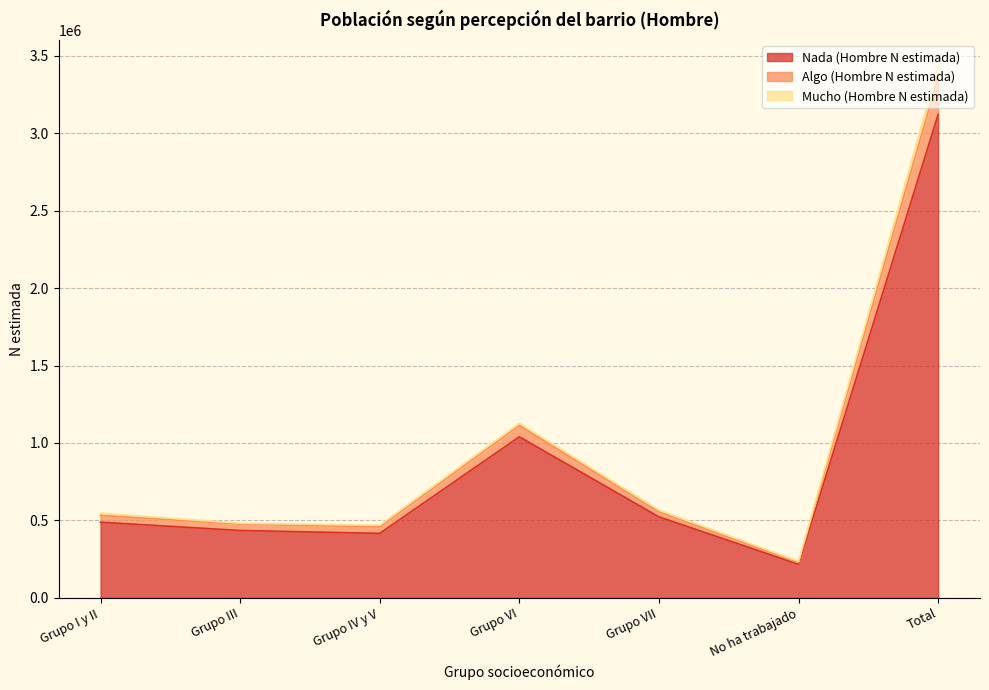

In Nada (Hombre N estimada), how many points are higher than both neighbors (excluding endpoints)?

1